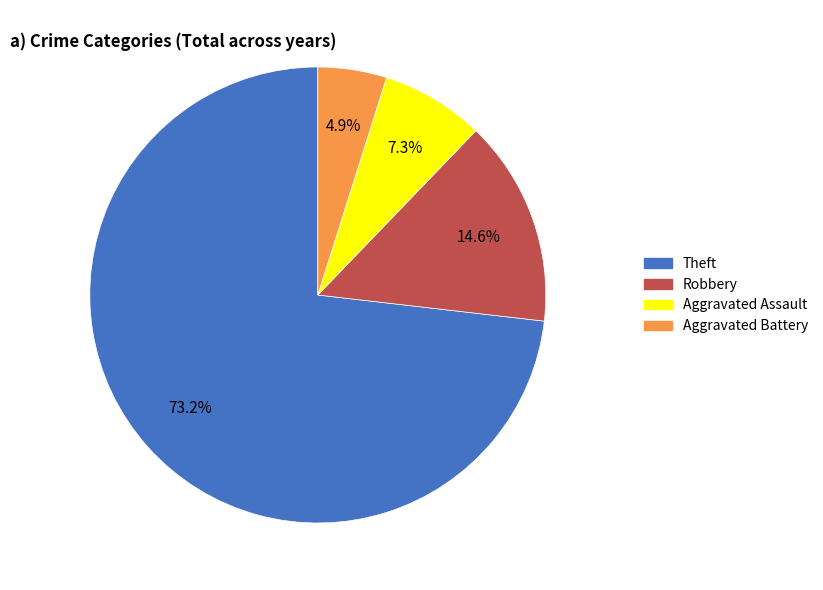

To the nearest percent, what percentage of the pie is Aggravated Assault?

7%